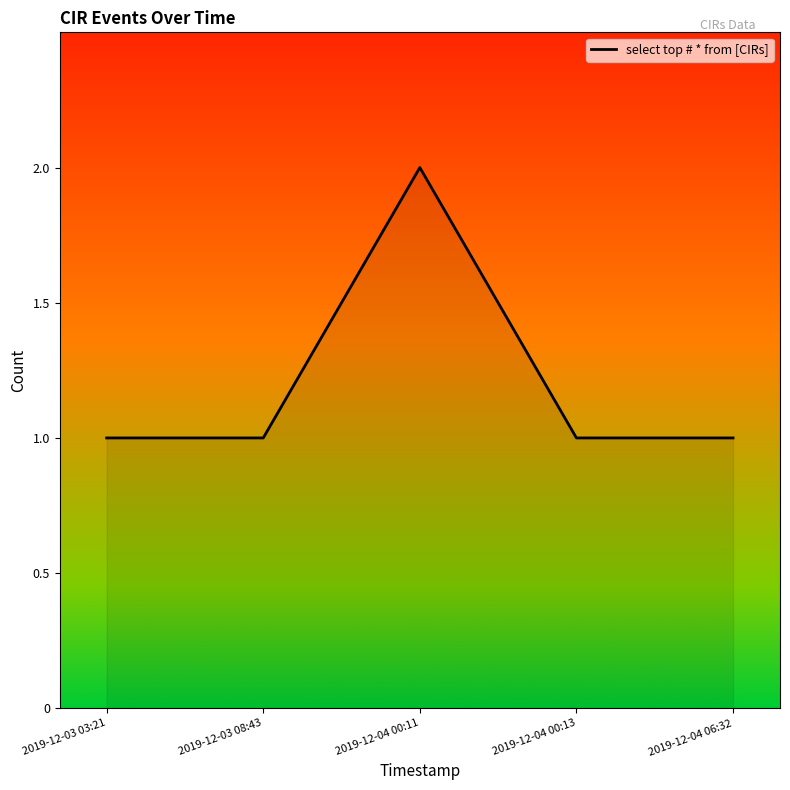

How many series are shown in this chart?

1